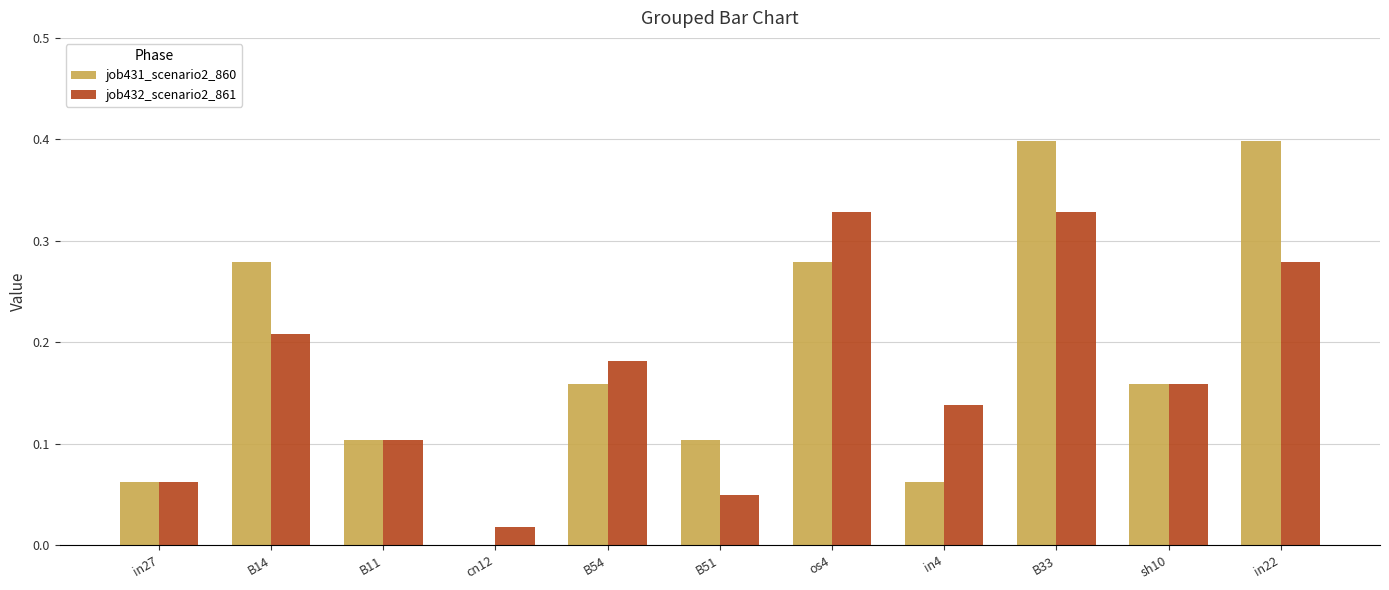

What is the highest value of the job431_scenario2_860 series?

0.4